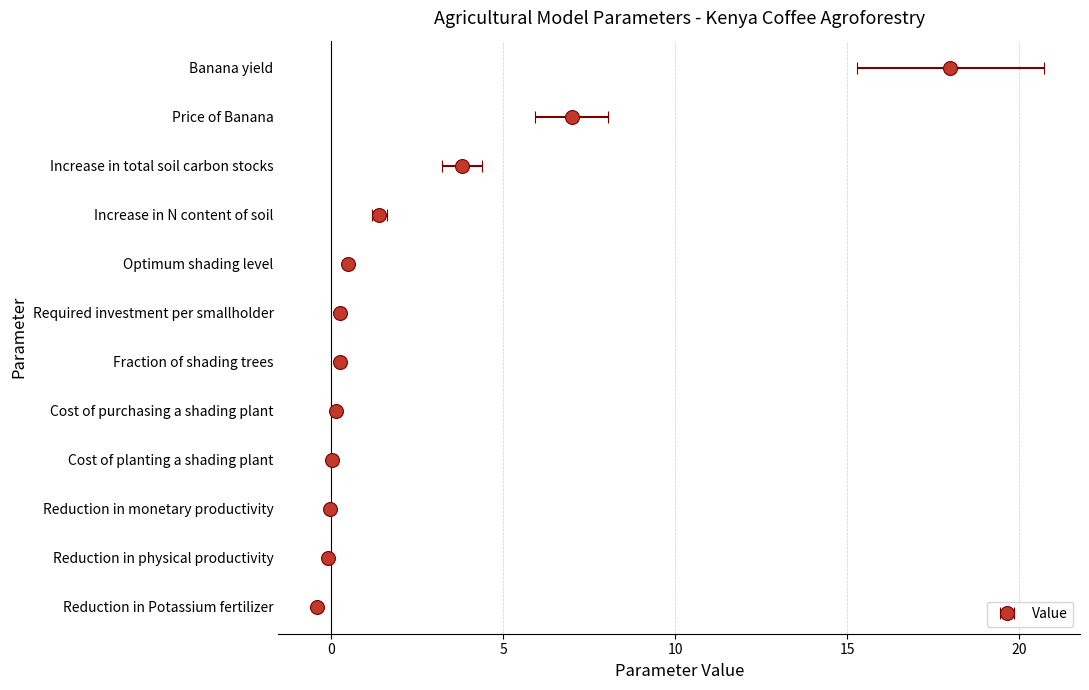

Is it true that the value at Fraction of shading trees is 0.1?

False